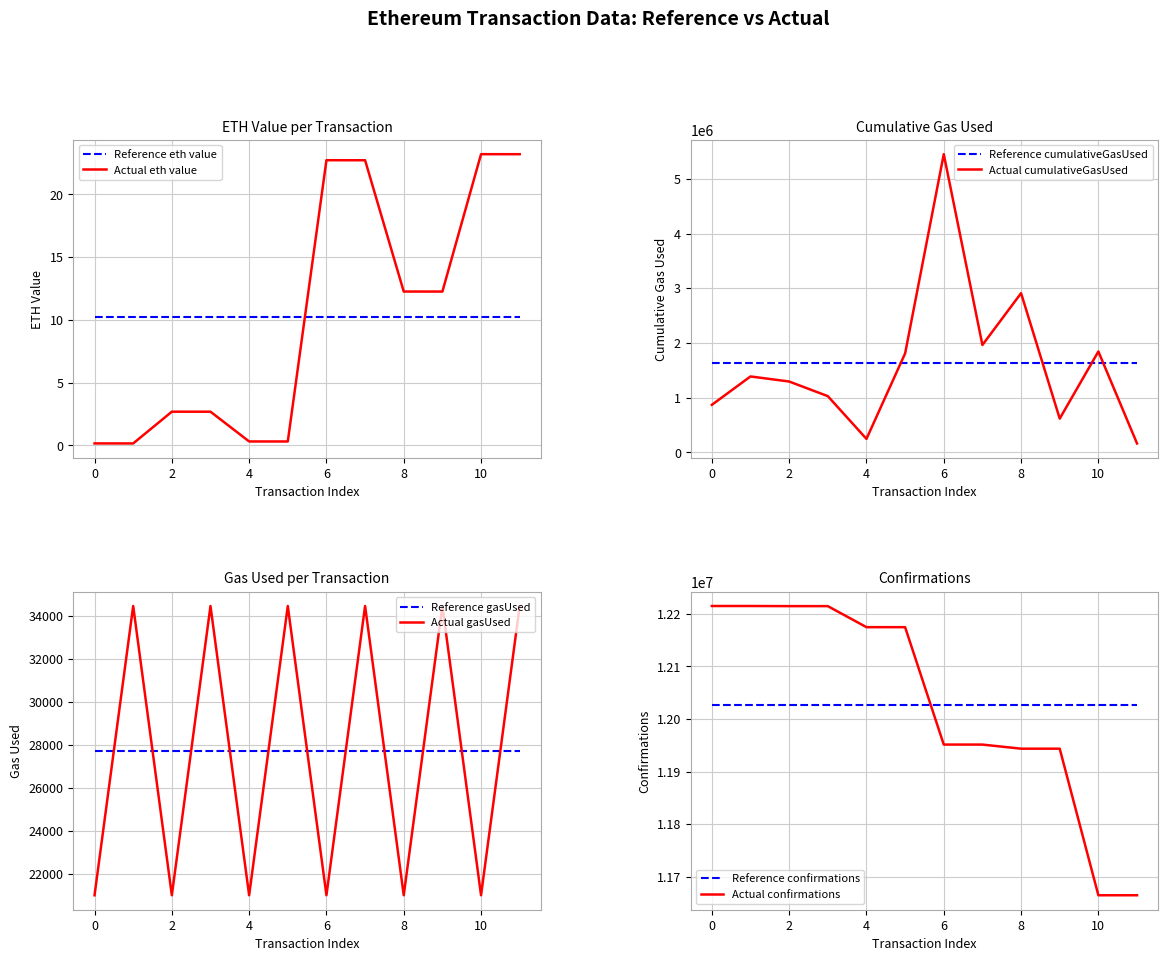

The gasUsed series shows 8617.6 at 0. True or false?

False